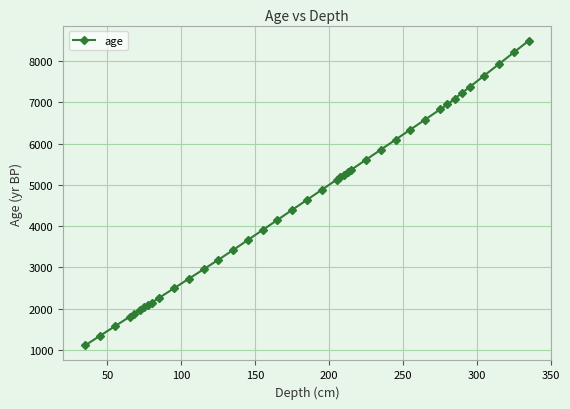

What is the value of the 16th point from the left?

3665.0